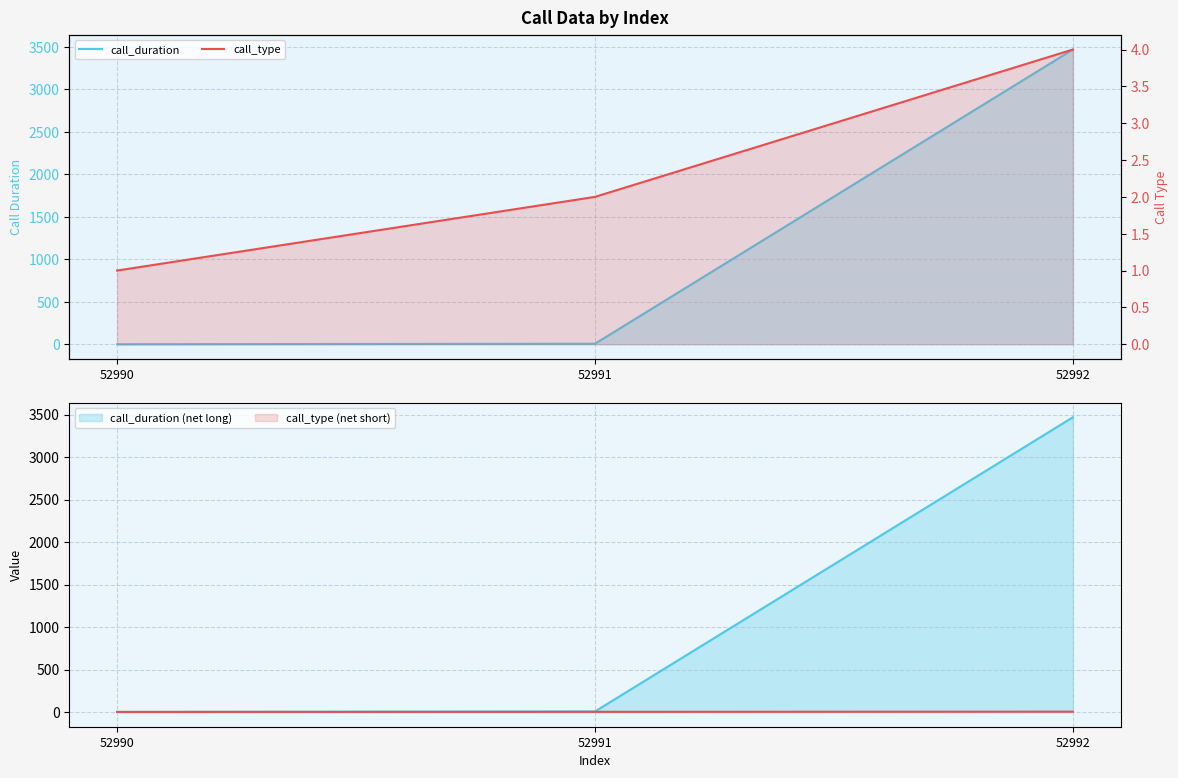

At 52992, list the series in order from smallest to largest.

call_type, call_duration